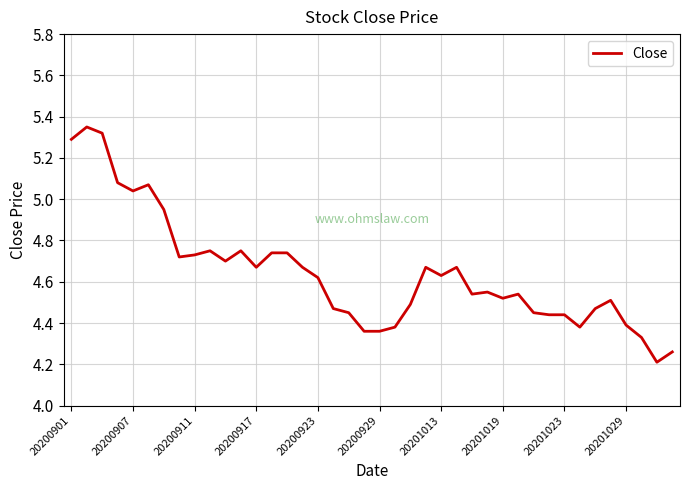

Is it true that the value at 20201013 is 7.7?

False